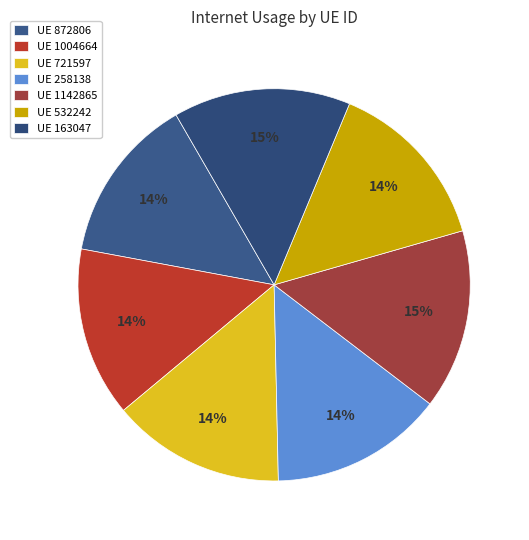

How many segments does this pie chart have?

7